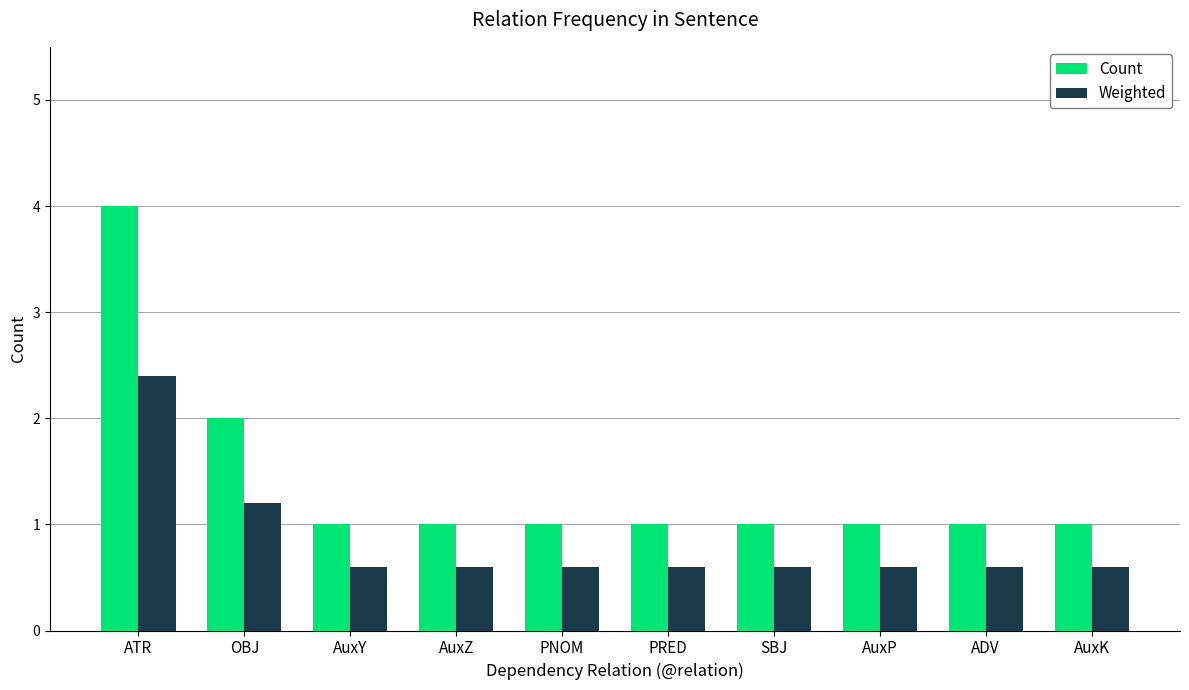

What is the label of the 9th bar from the right?

OBJ